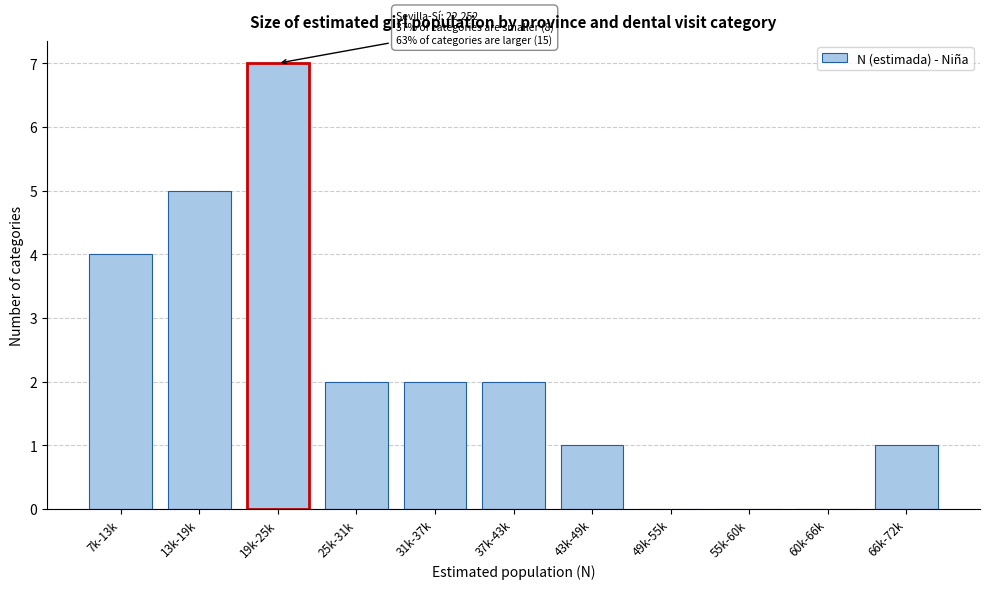

Reading left to right, transcribe all the data shown in this chart.

7k-13k=4	13k-19k=5	19k-25k=7	25k-31k=2	31k-37k=2	37k-43k=2	43k-49k=1	49k-55k=0	55k-60k=0	60k-66k=0	66k-72k=1